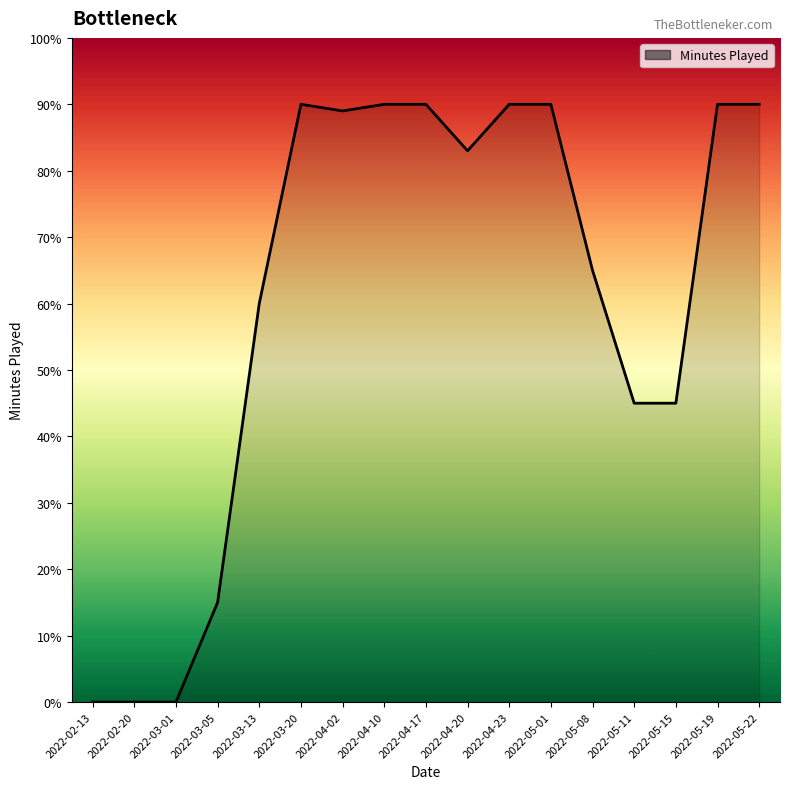

What is the difference between the maximum and minimum values?

90